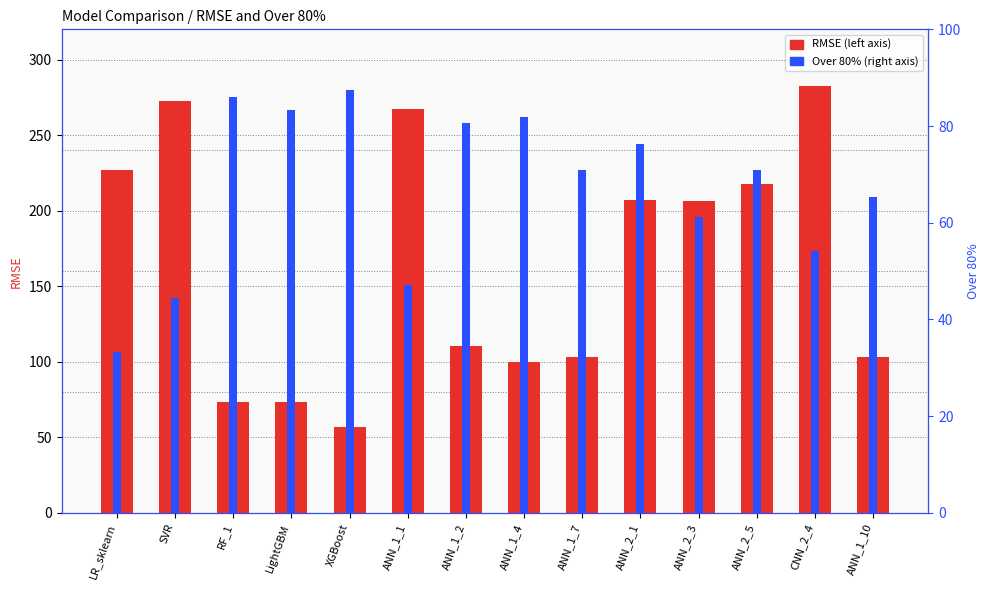

Rank the series by their average value, from lowest to highest.

Over 80, RMSE